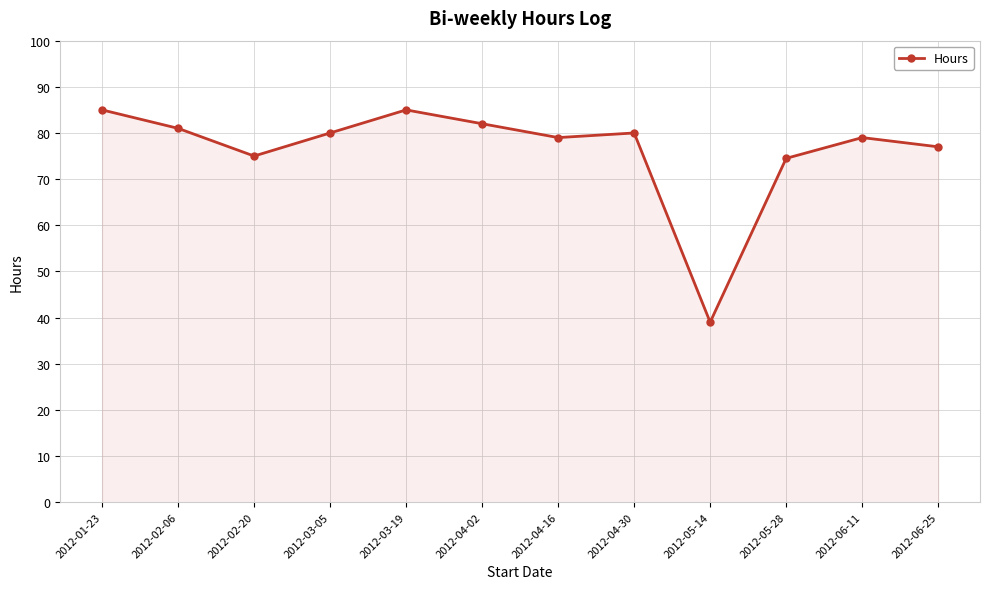

True or false: the data has more than 1 interior local peaks.

True